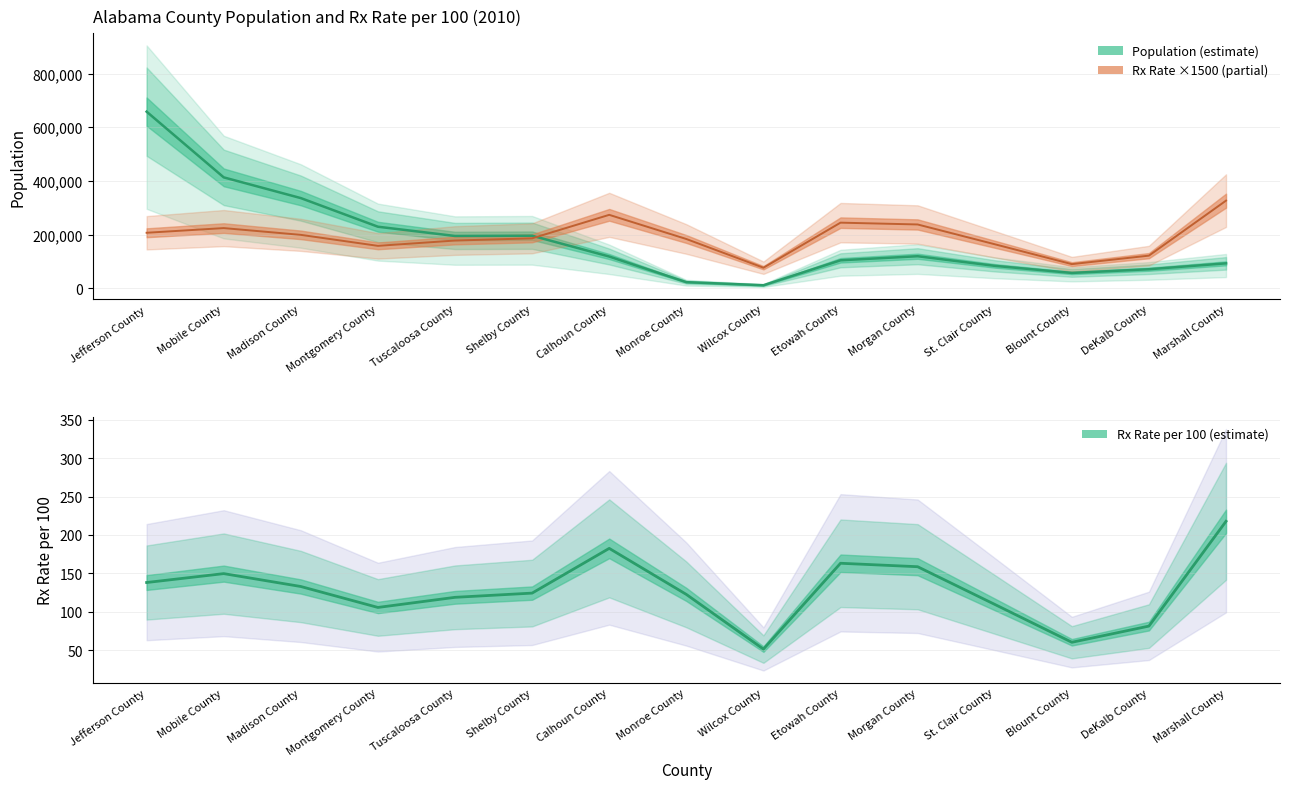

At which label is rxrateper100 closest to 201750?

Madison County